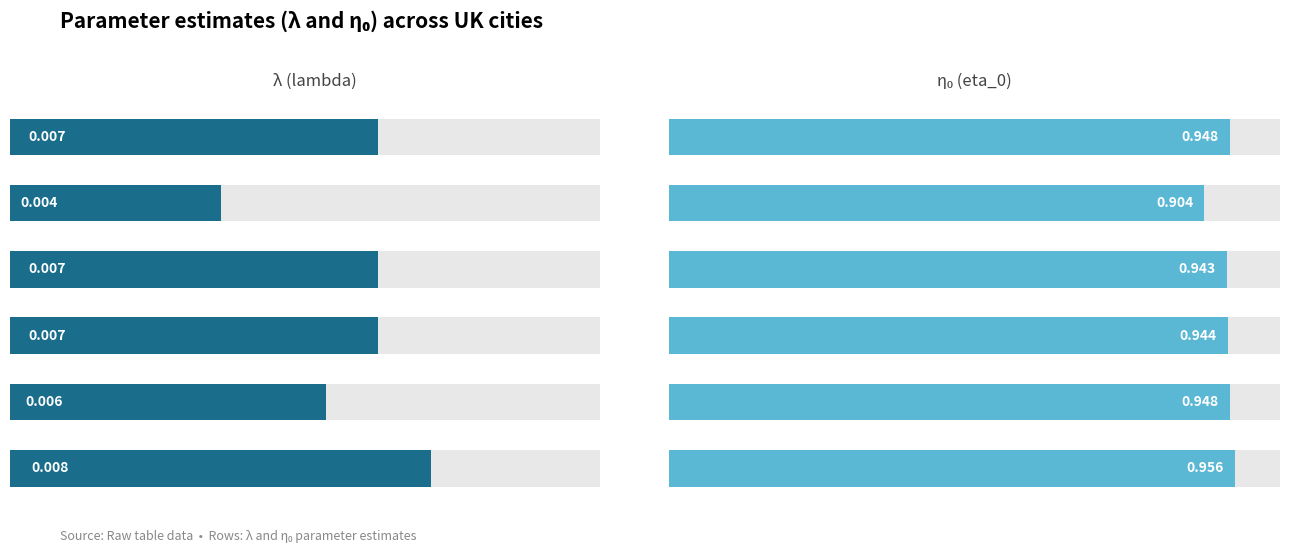

The value of η₀ at 0.004 is 1.3. True or false?

False